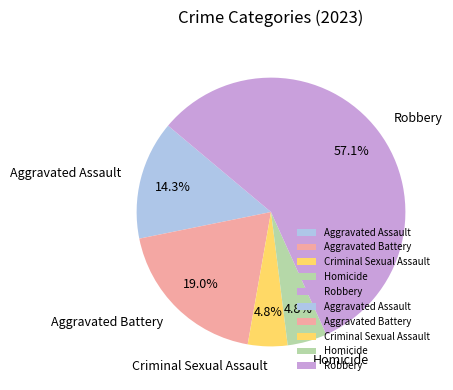

Which slice is the largest?

Robbery